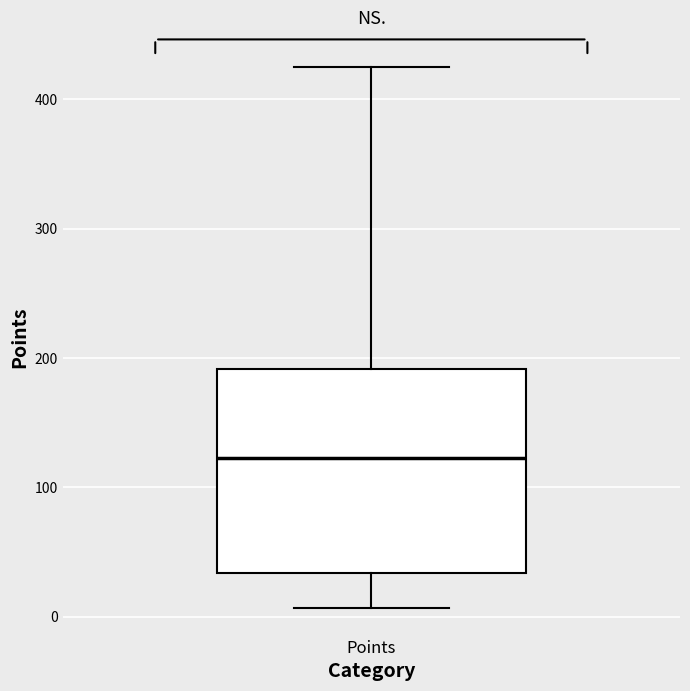

Where does the upper whisker of the box for Points end on the y-axis? The values are not printed on the chart, so give them approximately, as read against the axis.

430